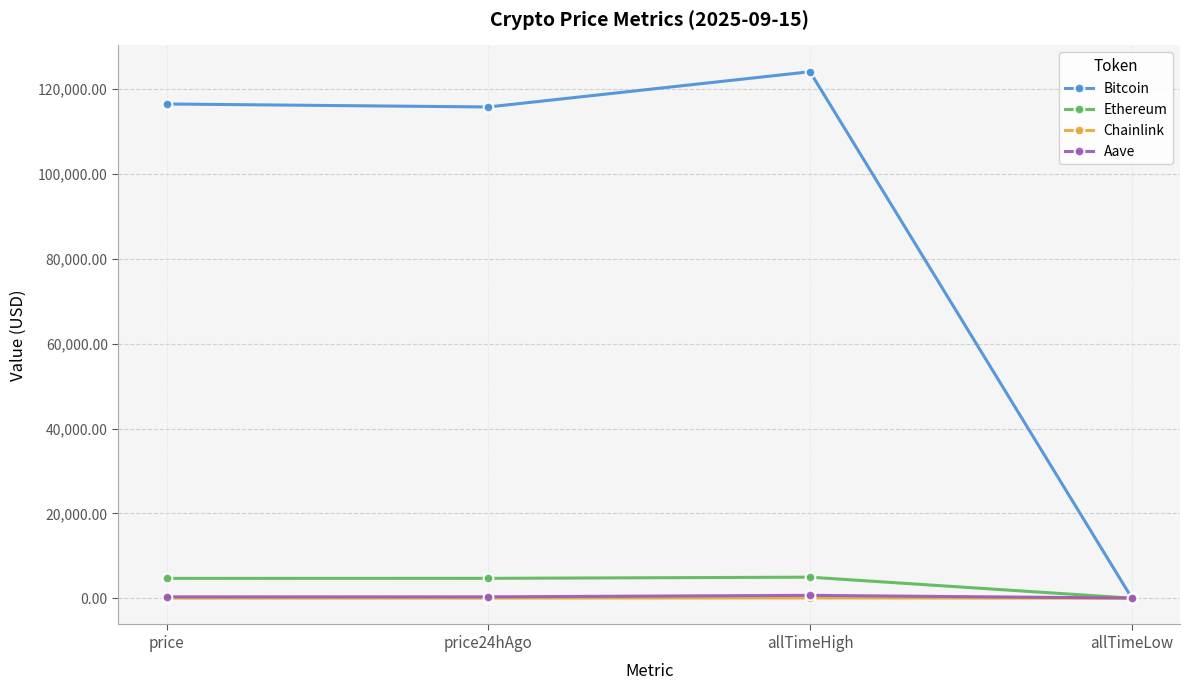

How many series are shown in this chart?

4